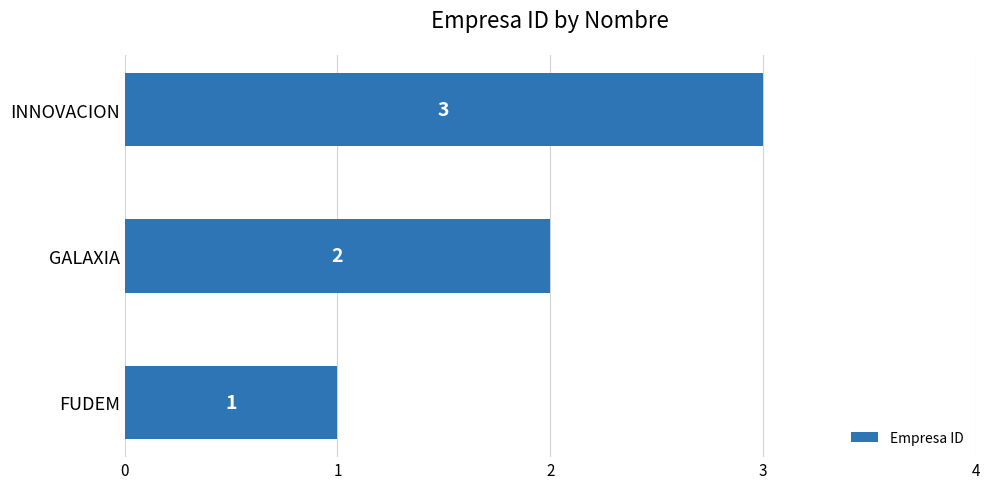

Rank the categories by value from highest to lowest.

INNOVACION, GALAXIA, FUDEM